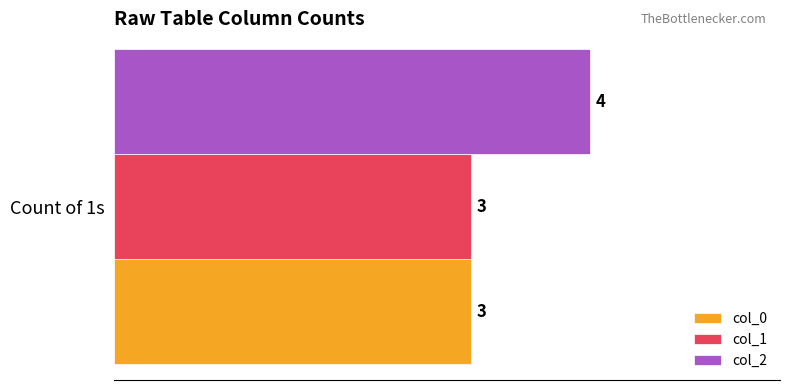

True or false: col_2 has a value of 7 at Count of 1s.

False